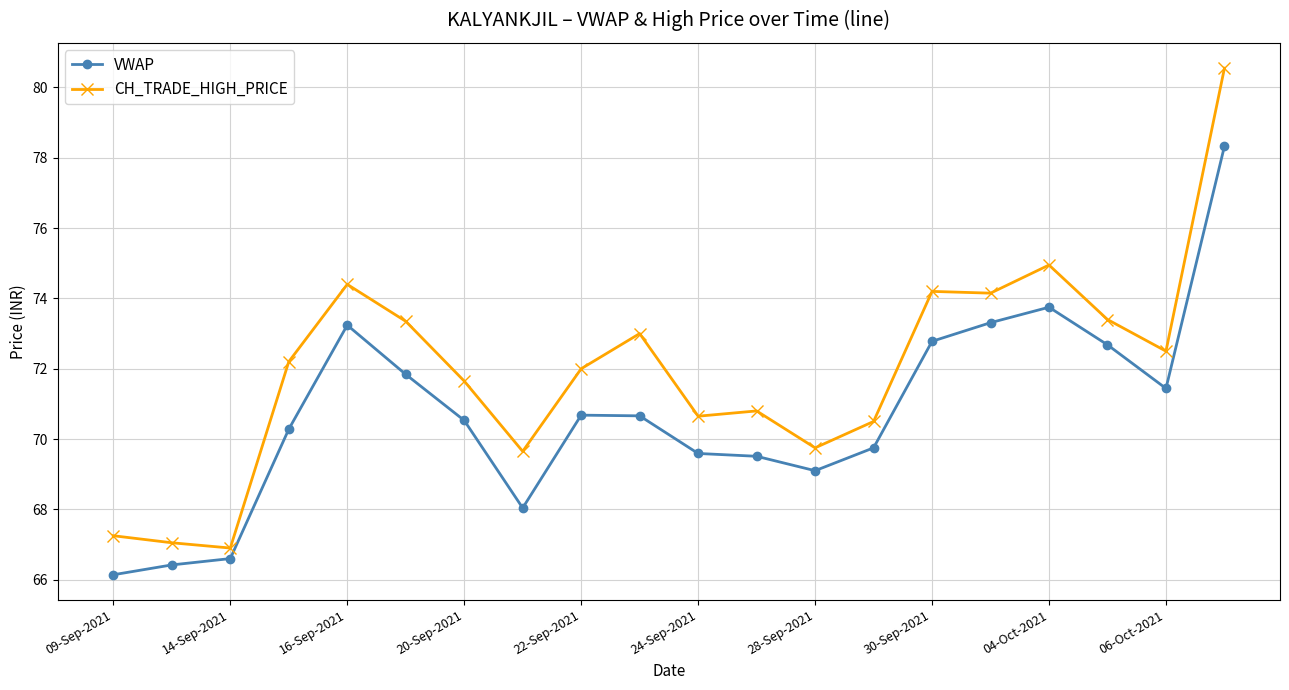

What is the value of the VWAP point at the 17th from the left?

73.8